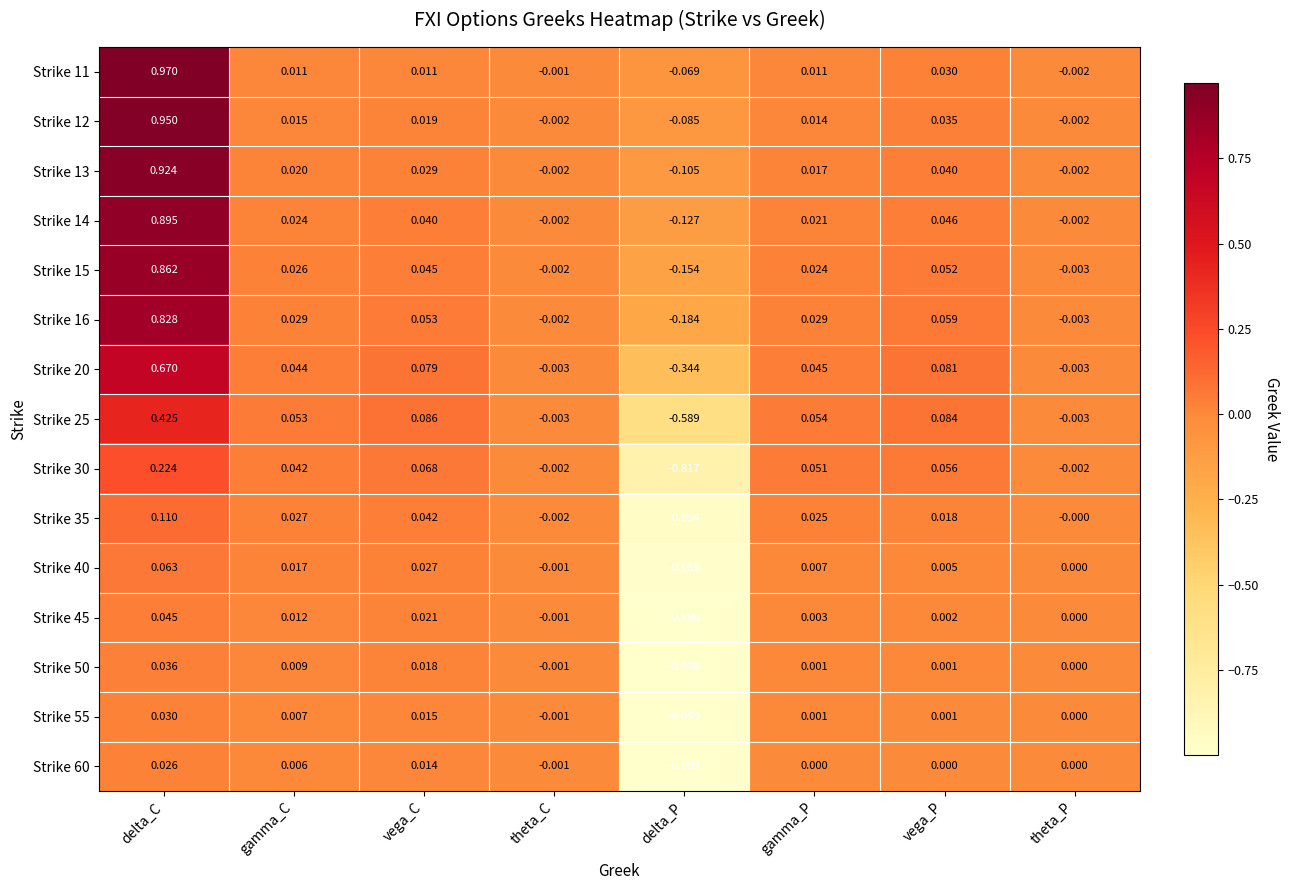

At which category is the sum across all series the highest?

delta_C